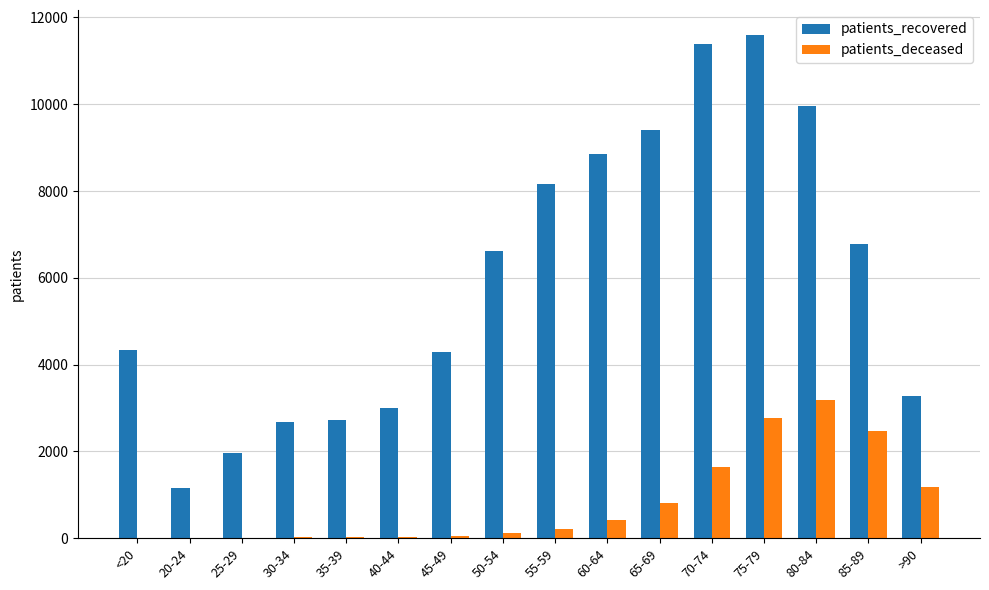

At which category is the sum across all series the highest?

75-79